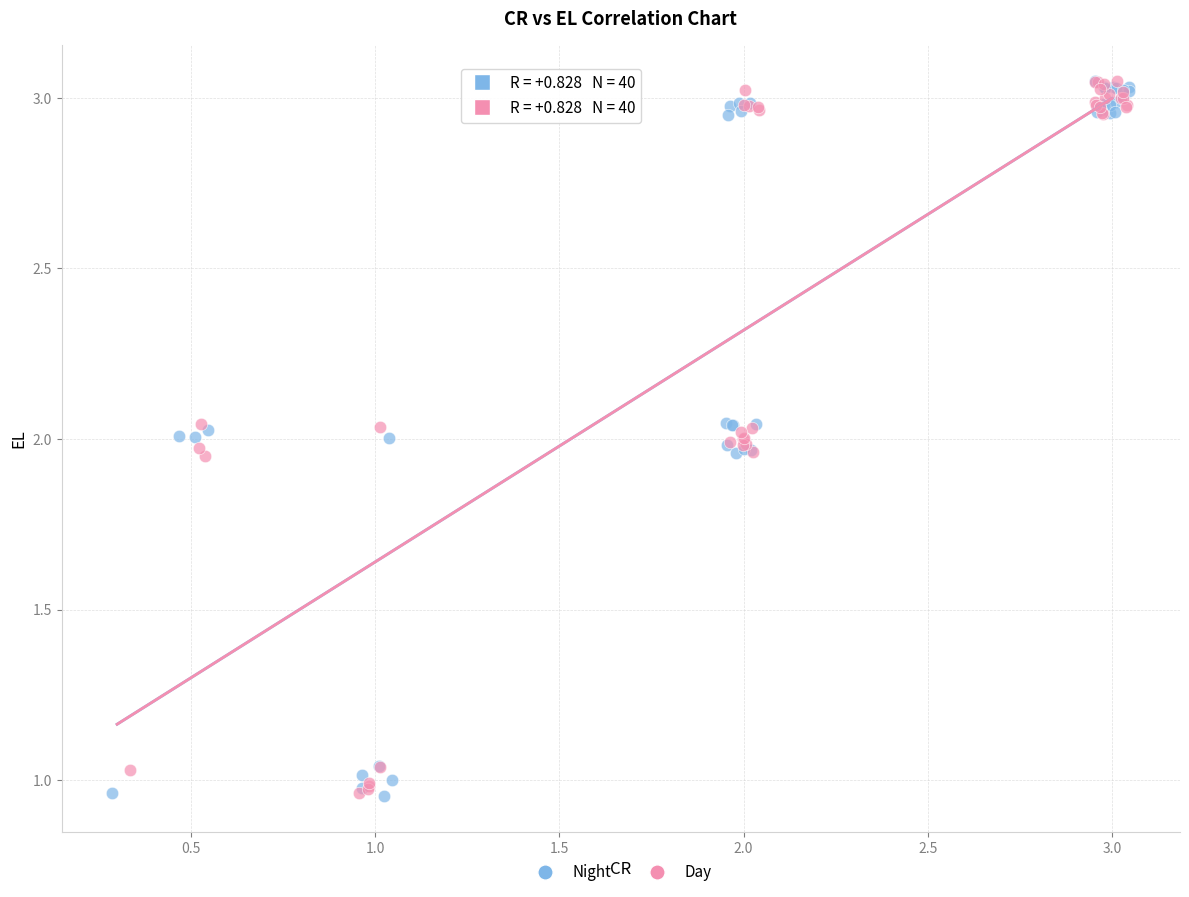

What are all the series names shown in the legend?

Night, Day